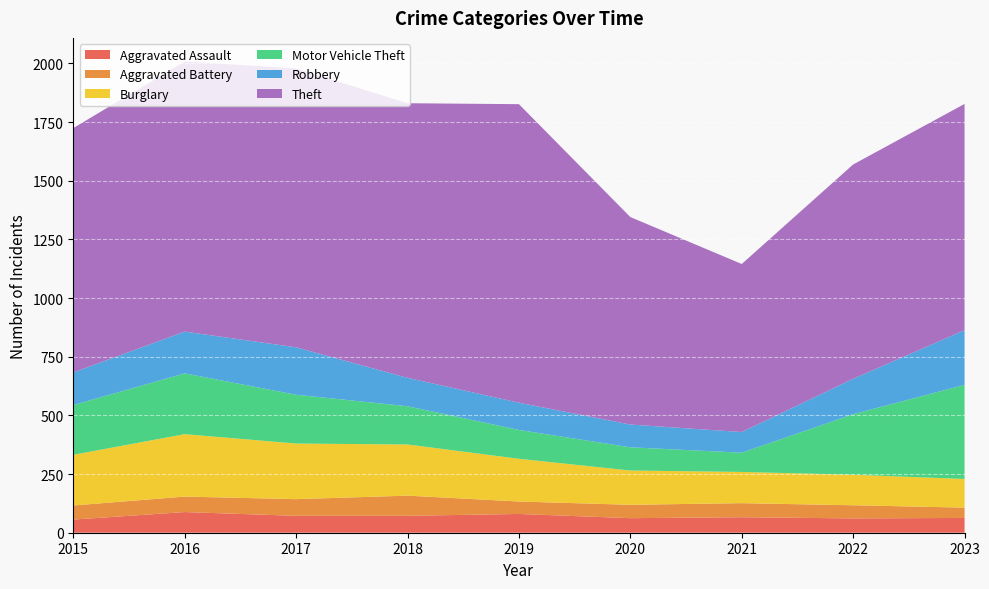

Reading left to right, extract all data points from this chart.

Aggravated Assault: 2015=56	2016=88	2017=72	2018=72	2019=80	2020=62	2021=66	2022=61	2023=63
Aggravated Battery: 2015=60	2016=66	2017=71	2018=86	2019=53	2020=57	2021=60	2022=56	2023=44
Burglary: 2015=216	2016=266	2017=237	2018=218	2019=182	2020=146	2021=133	2022=130	2023=122
Motor Vehicle Theft: 2015=212	2016=259	2017=208	2018=163	2019=123	2020=99	2021=82	2022=258	2023=401
Robbery: 2015=139	2016=178	2017=202	2018=121	2019=116	2020=97	2021=88	2022=151	2023=233
Theft: 2015=1041	2016=1151	2017=1188	2018=1170	2019=1272	2020=884	2021=716	2022=913	2023=964